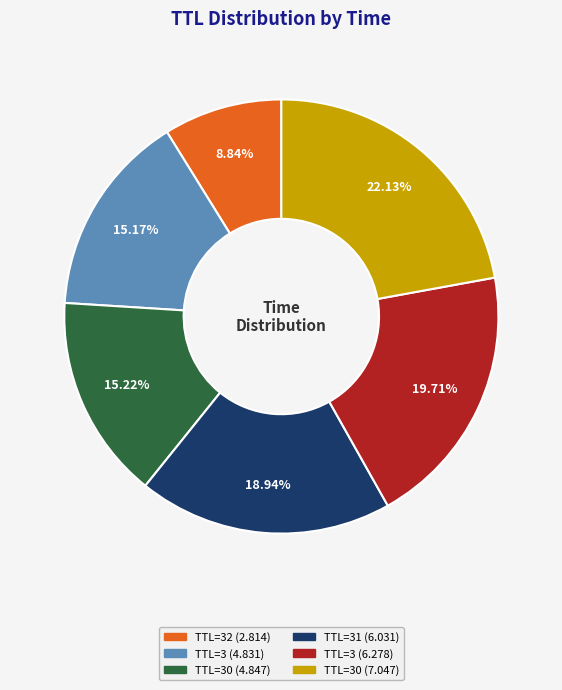

To the nearest percent, what is the average slice percentage?

17%